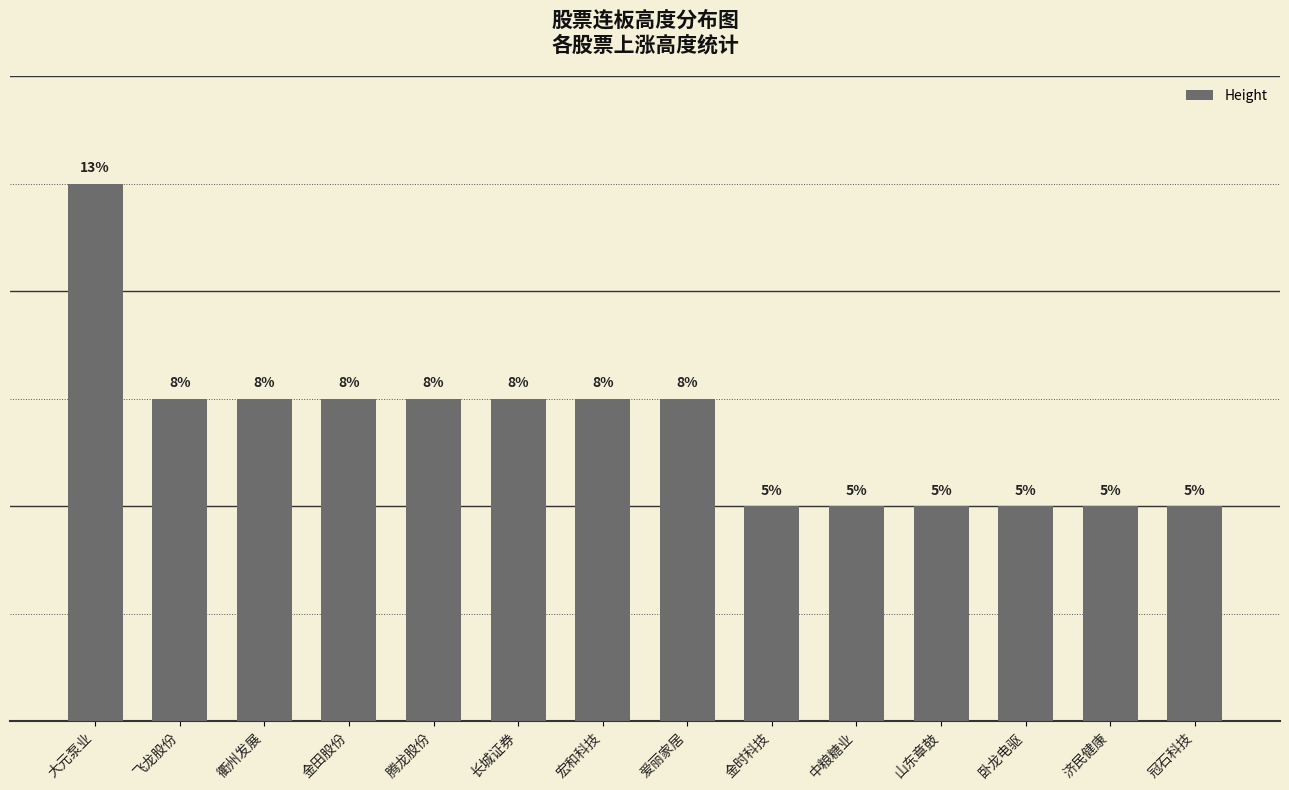

Between 飞龙股份 and 济民健康, which is larger?

飞龙股份